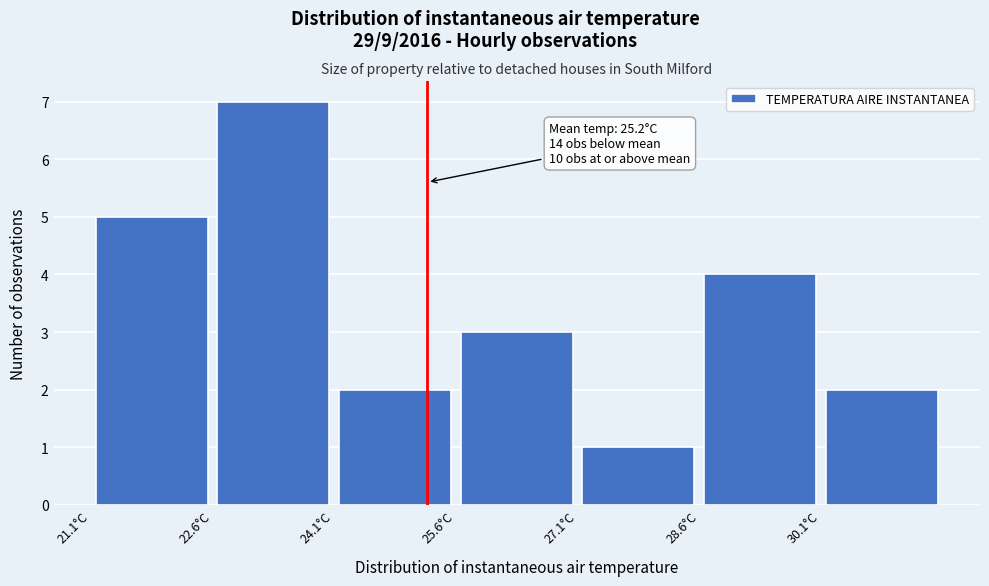

Over which range of the x-axis is the bar tallest?

22.55 to 24.05